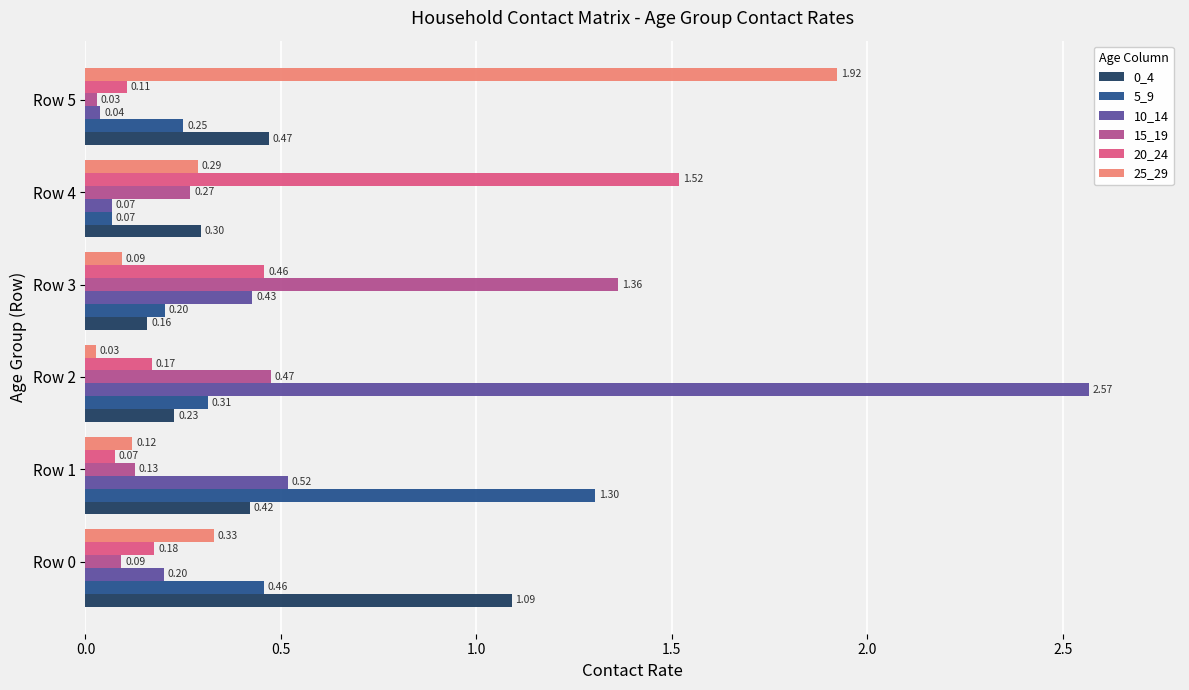

Which series has the largest range (max minus min)?

10_14